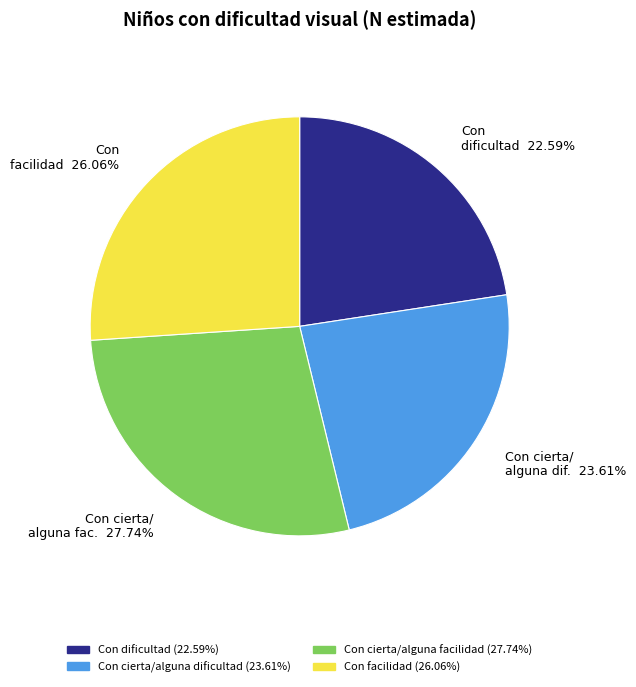

Is there a majority slice in this chart?

No